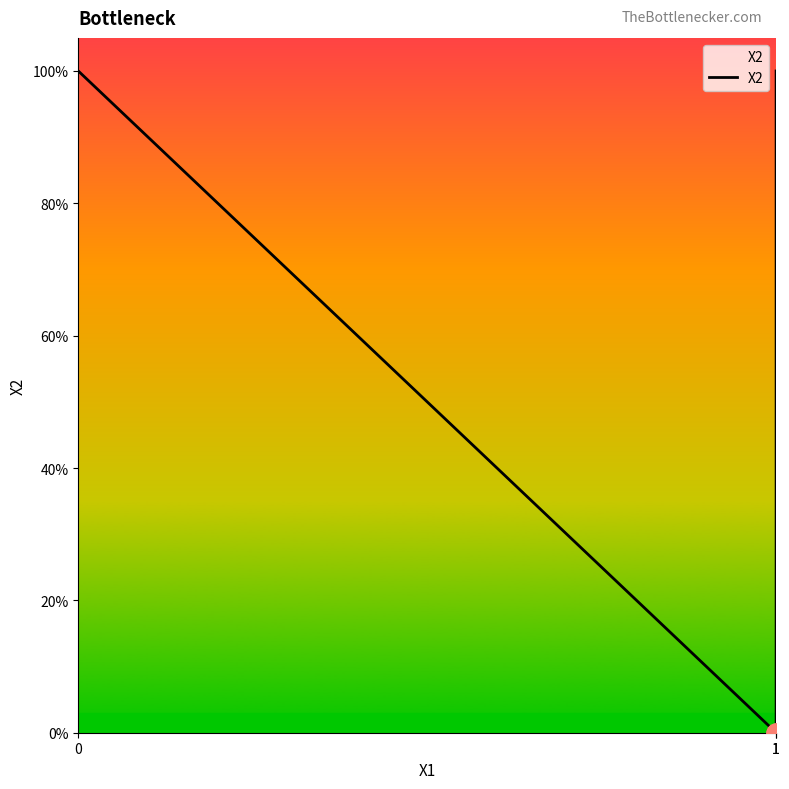

Is it true that the value at 1 is 1?

False